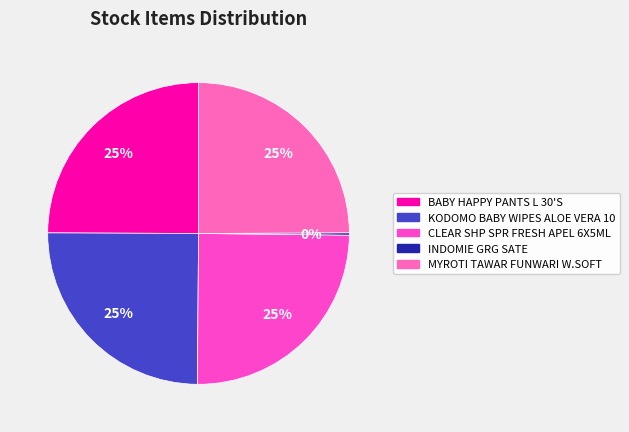

Do CLEAR SHP SPR FRESH APEL 6X5ML and KODOMO BABY WIPES ALOE VERA 10 together represent more than half of the pie?

No